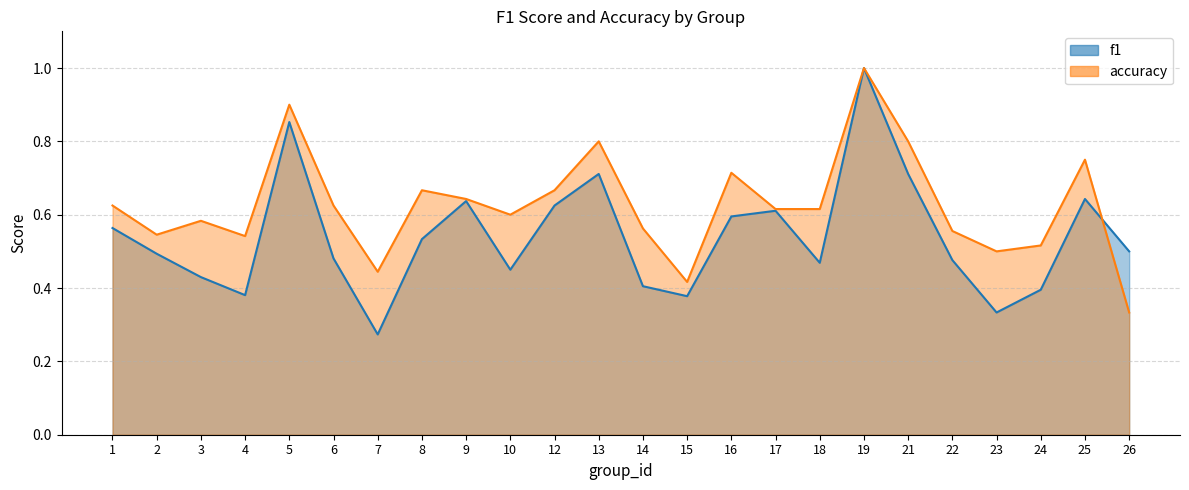

Where is the first local minimum for accuracy?

2